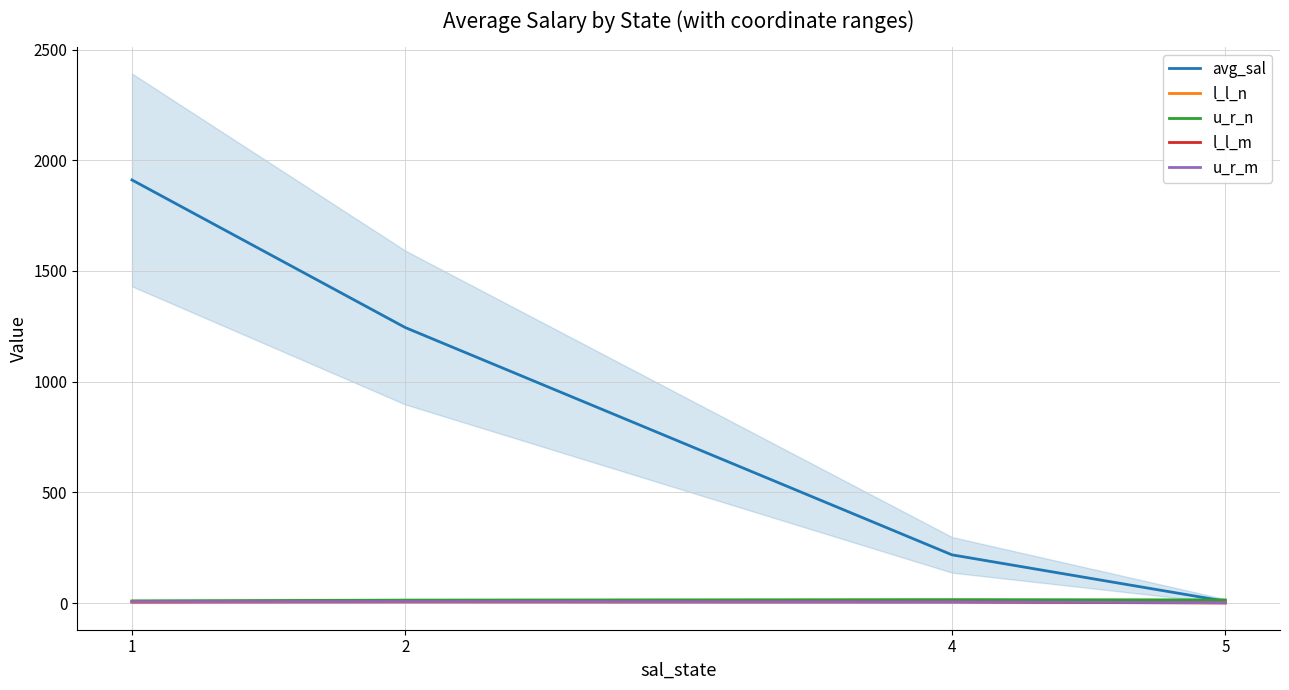

True or false: l_l_m and u_r_m cross at least once.

False